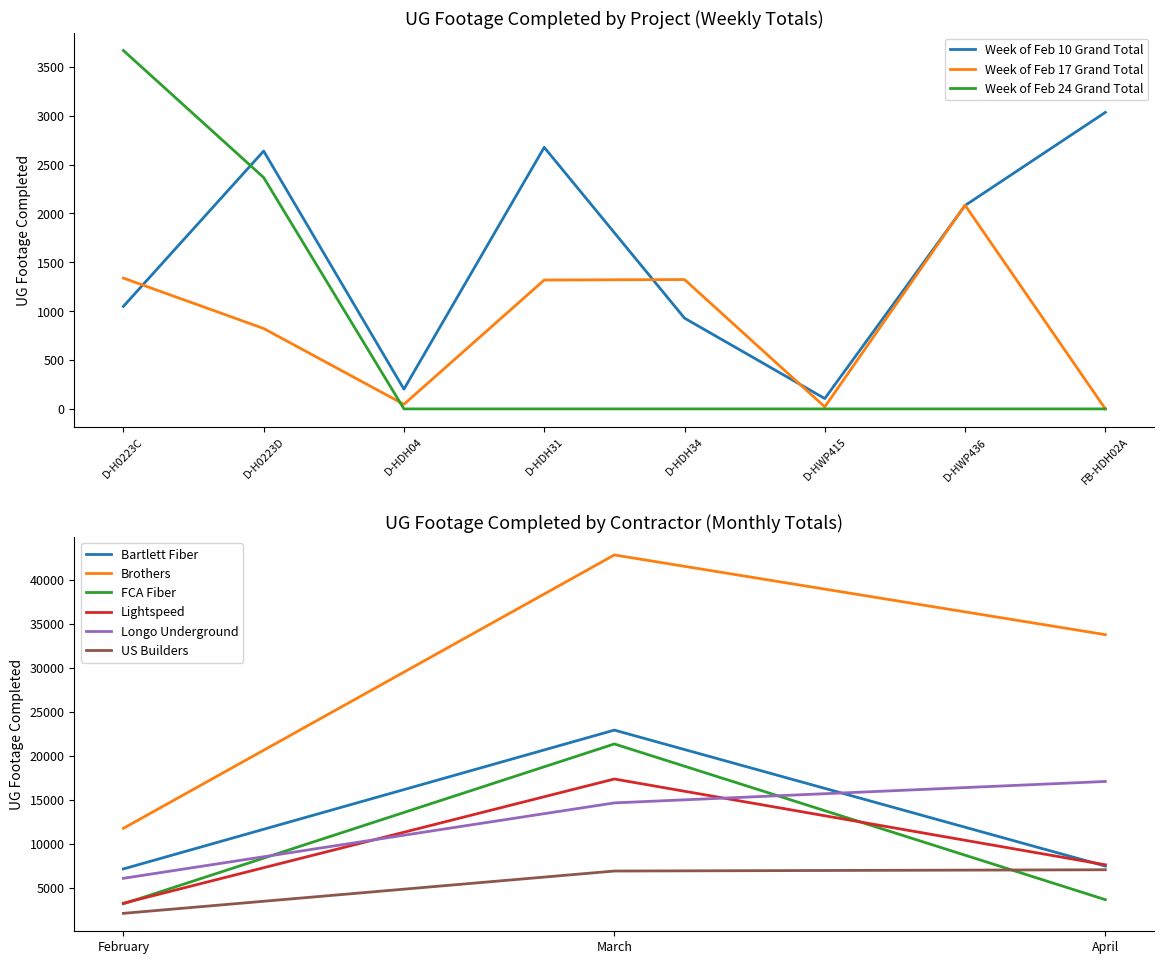

At how many categories does at least one series exceed 3400?

1